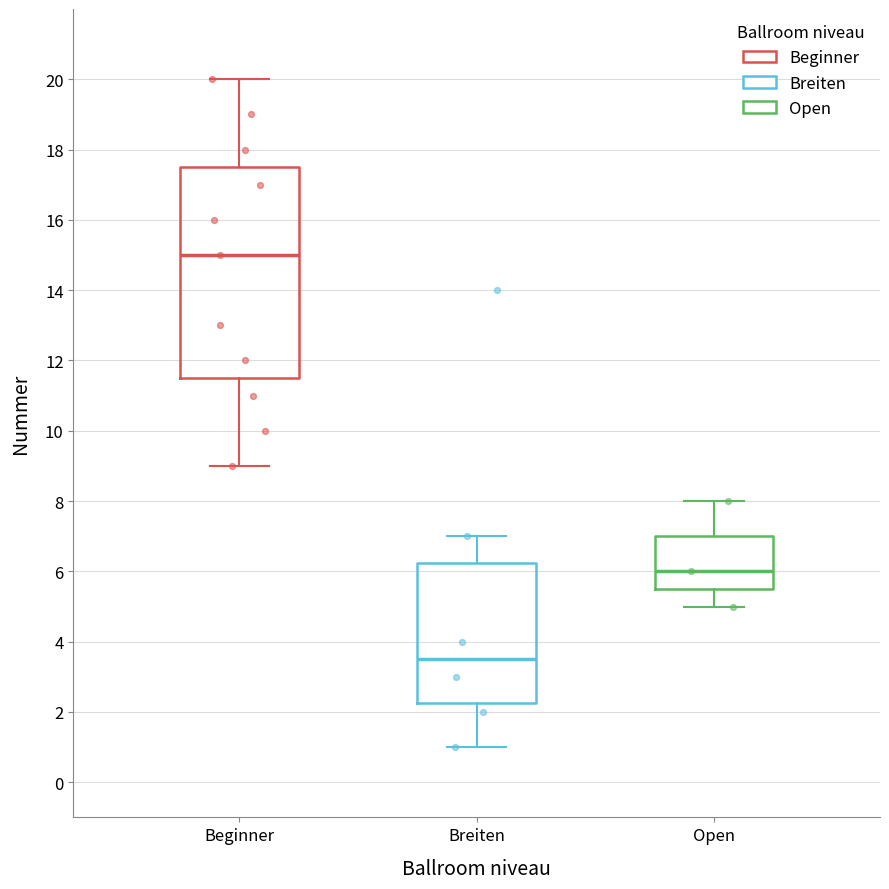

Which box is the tallest, from its lower edge to its upper edge?

Beginner